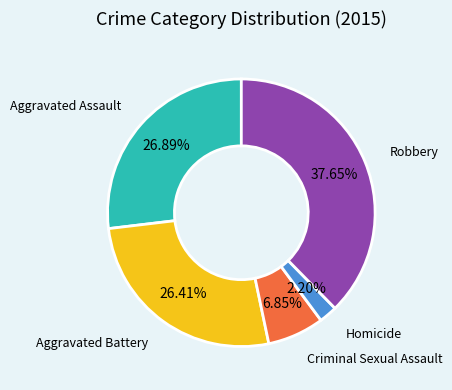

To the nearest percent, what is the difference between the Aggravated Battery and Criminal Sexual Assault slice percentages?

20%